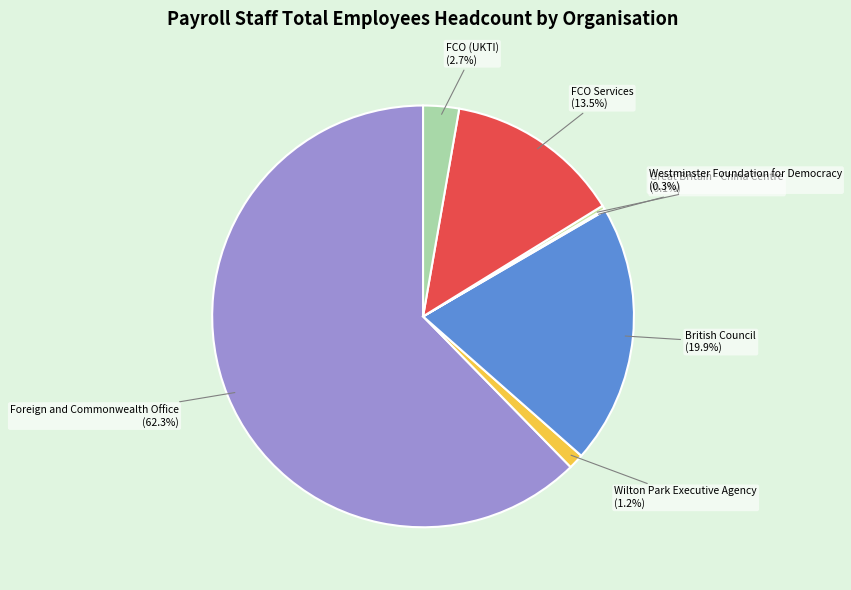

To the nearest percent, what is the average slice percentage?

14%